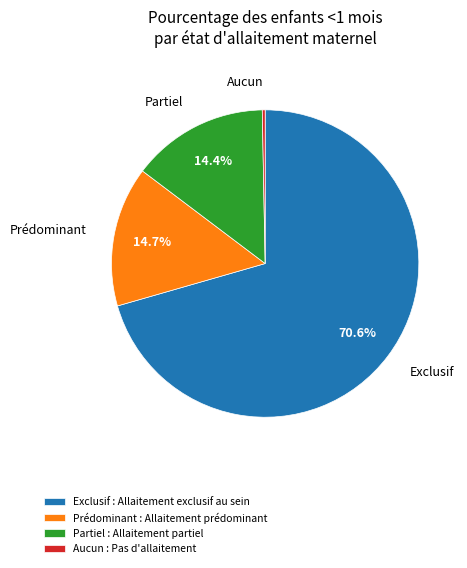

How many slices are in this pie chart?

4